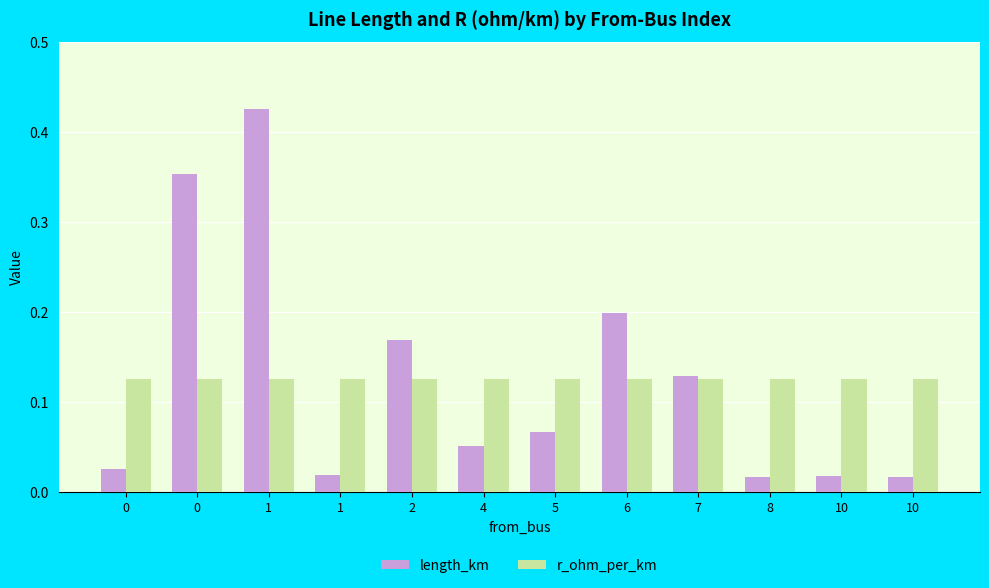

Count the number of data series in this chart.

2